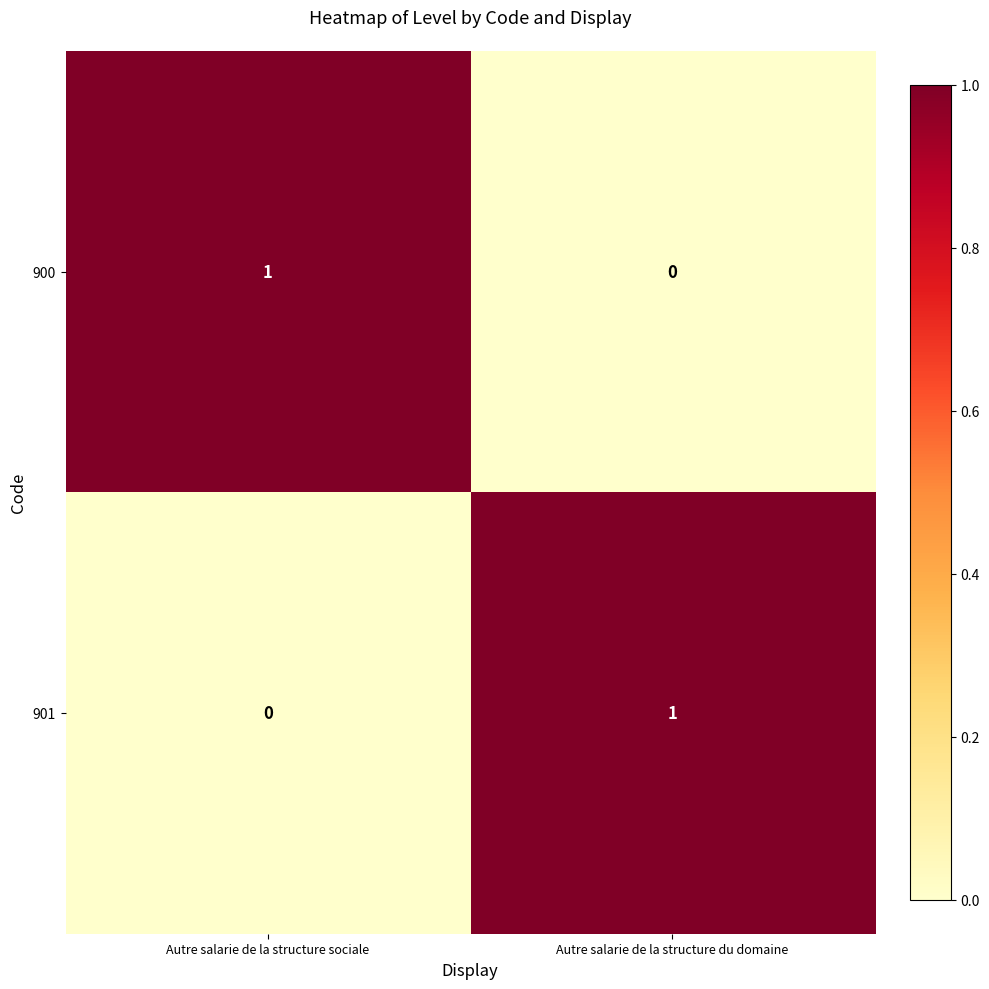

How many series are shown in this chart?

2